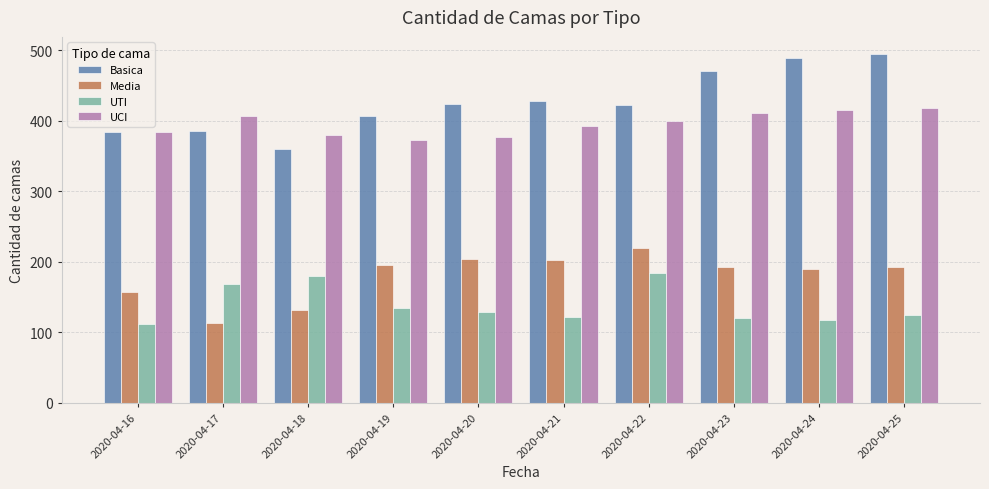

What is the maximum value shown in the chart?

494